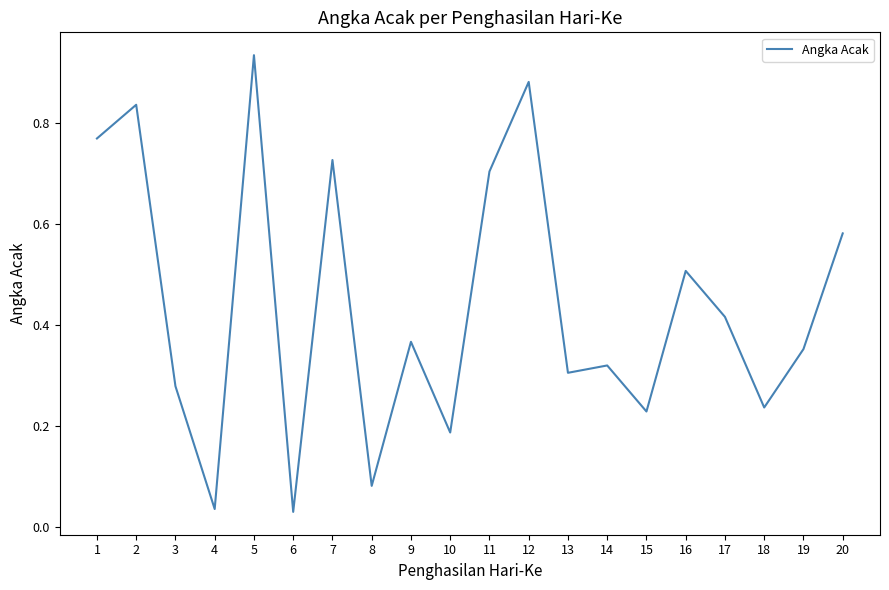

The value at 13 is 0.5. True or false?

False